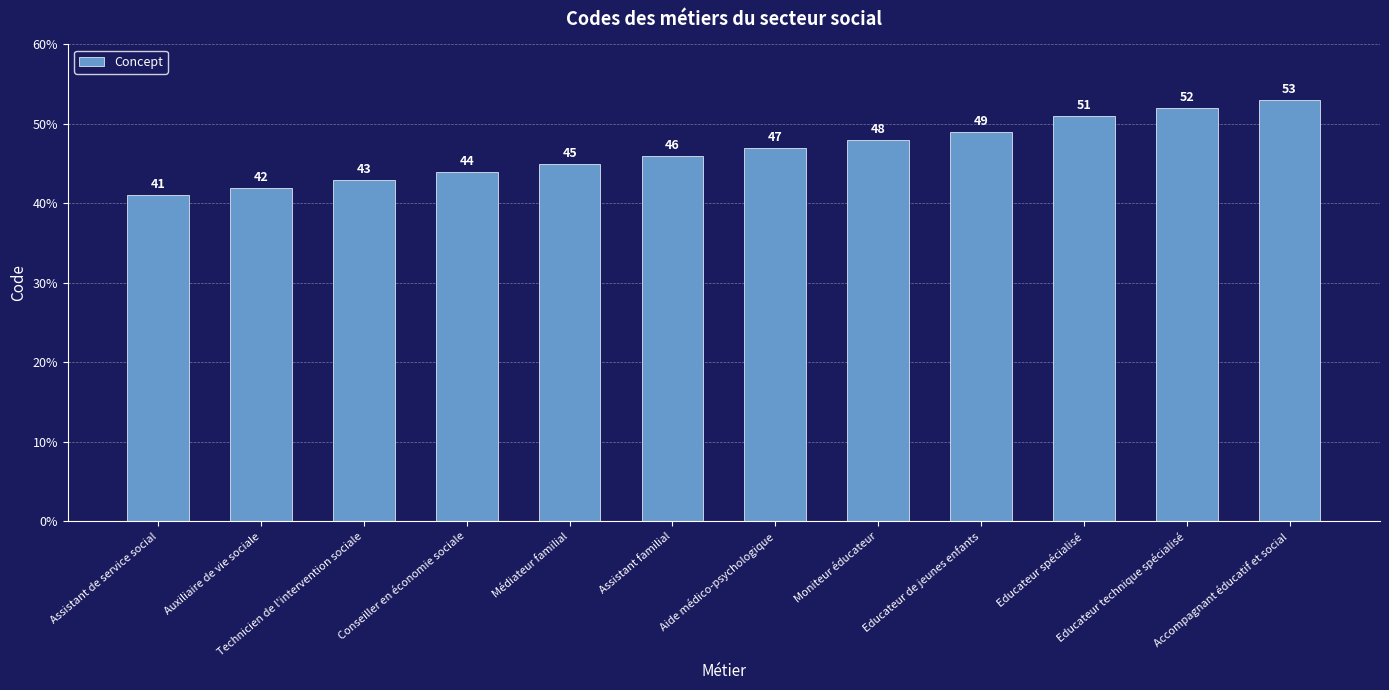

What is the sum of the values at Assistant de service social and Educateur de jeunes enfants?

90